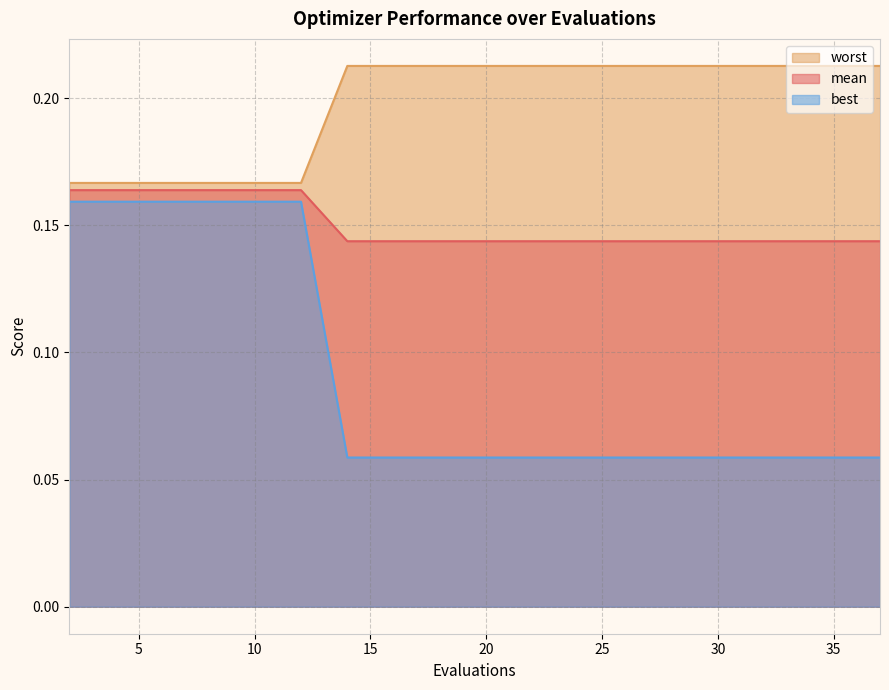

Rank the series by their average value, from lowest to highest.

best, mean, worst